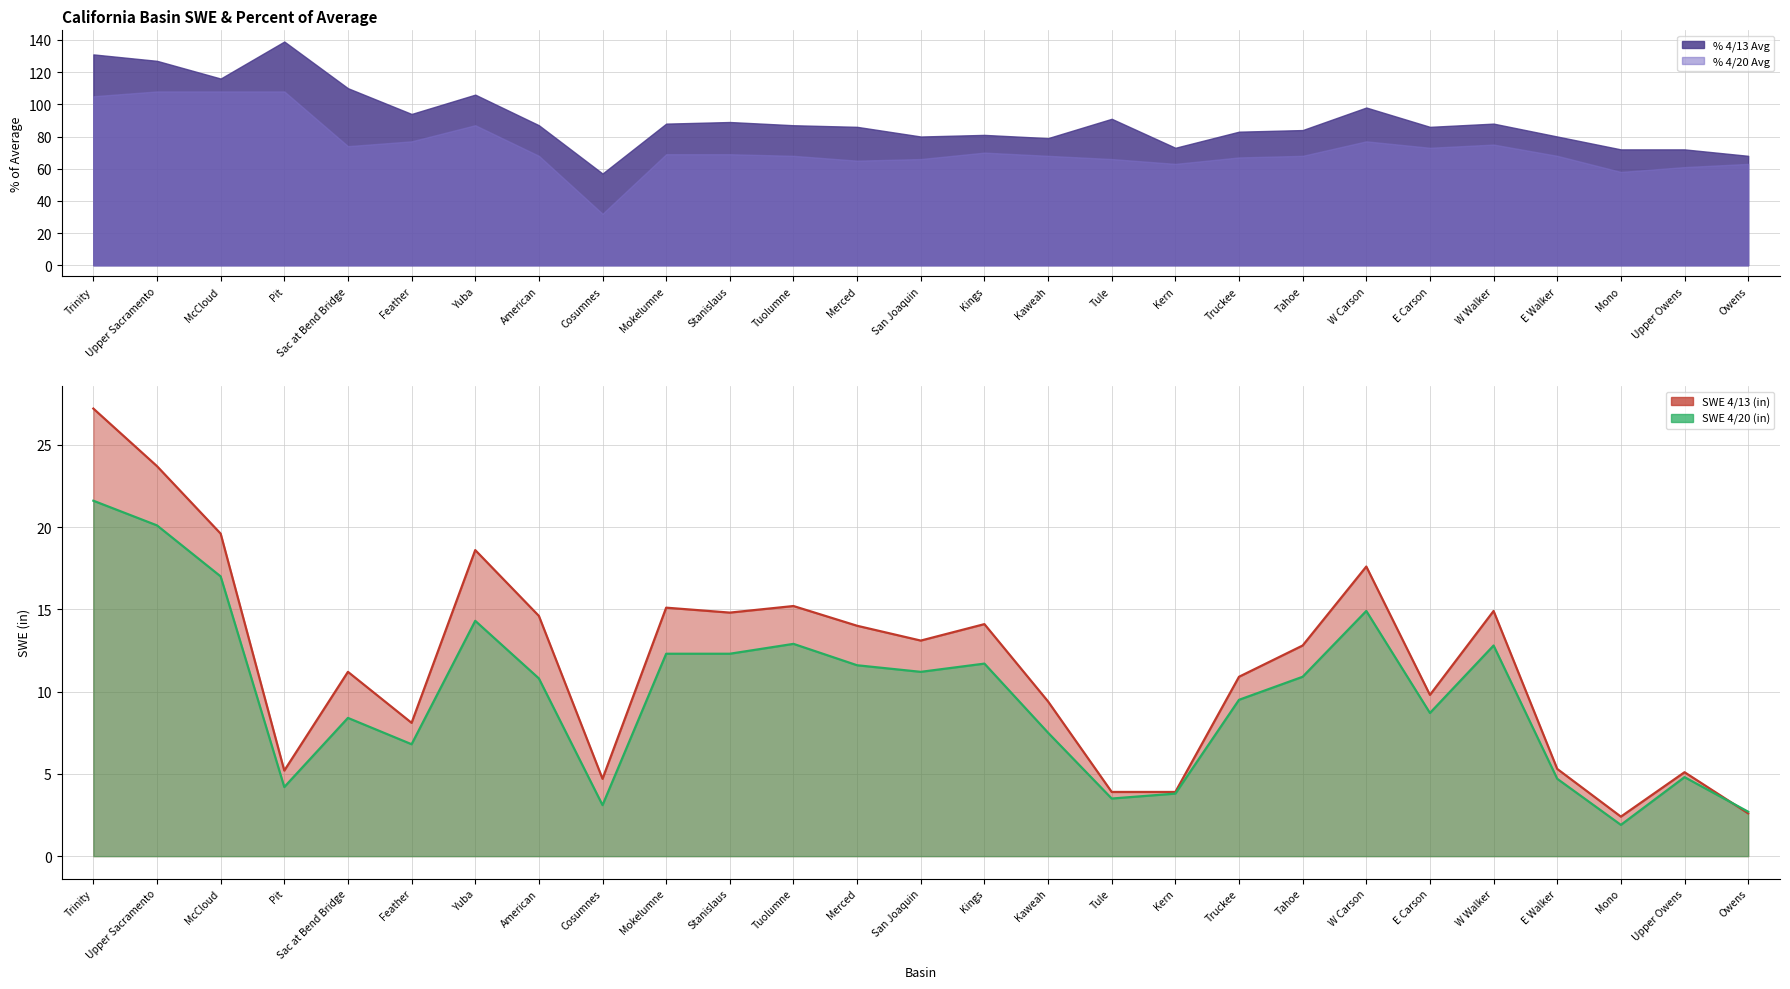

List the labels in order of SWE 4/20 (in) value, smallest first.

Mono, Owens, Cosumnes, Tule, Kern, Pit, E Walker, Upper Owens, Feather, Kaweah, Sac at Bend Bridge, E Carson, Truckee, American, Tahoe, San Joaquin, Merced, Kings, Mokelumne, Stanislaus, W Walker, Tuolumne, Yuba, W Carson, McCloud, Upper Sacramento, Trinity